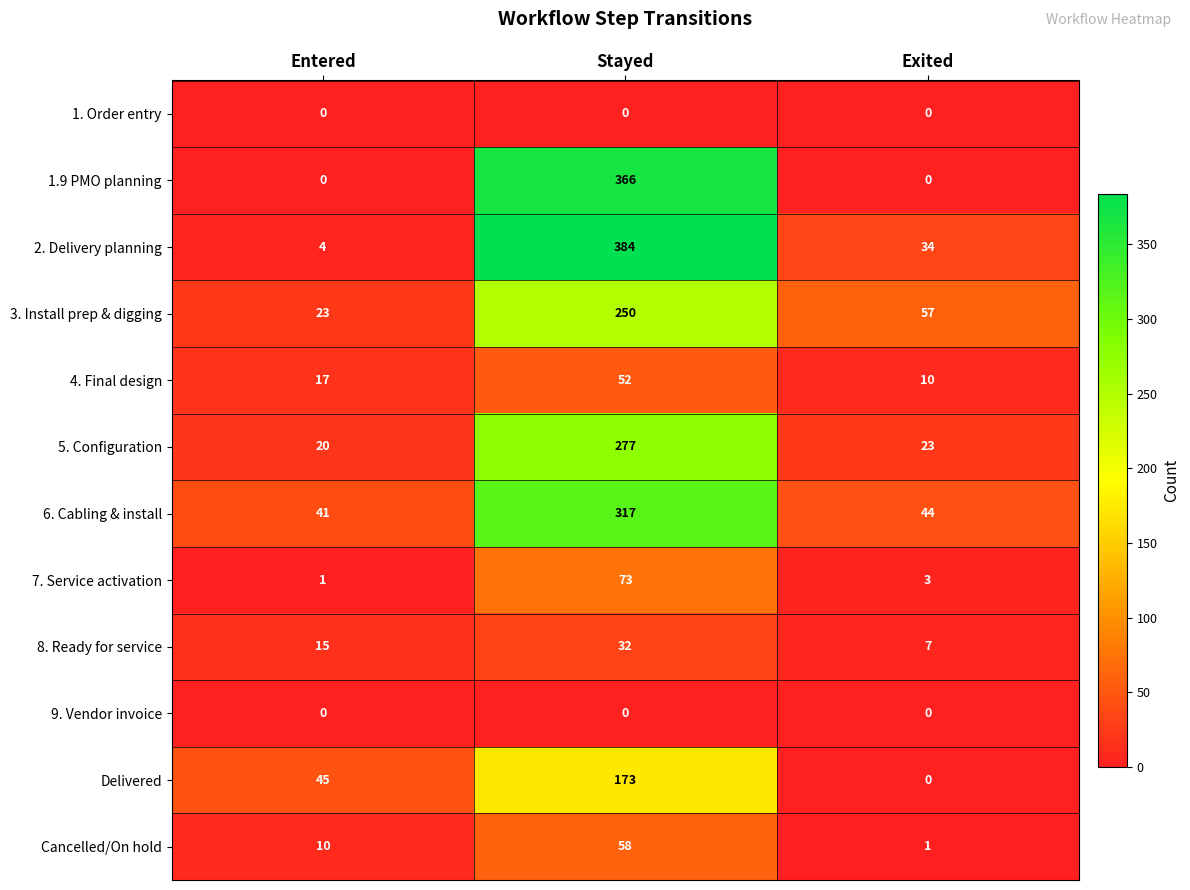

What is the maximum value shown in the chart?

384